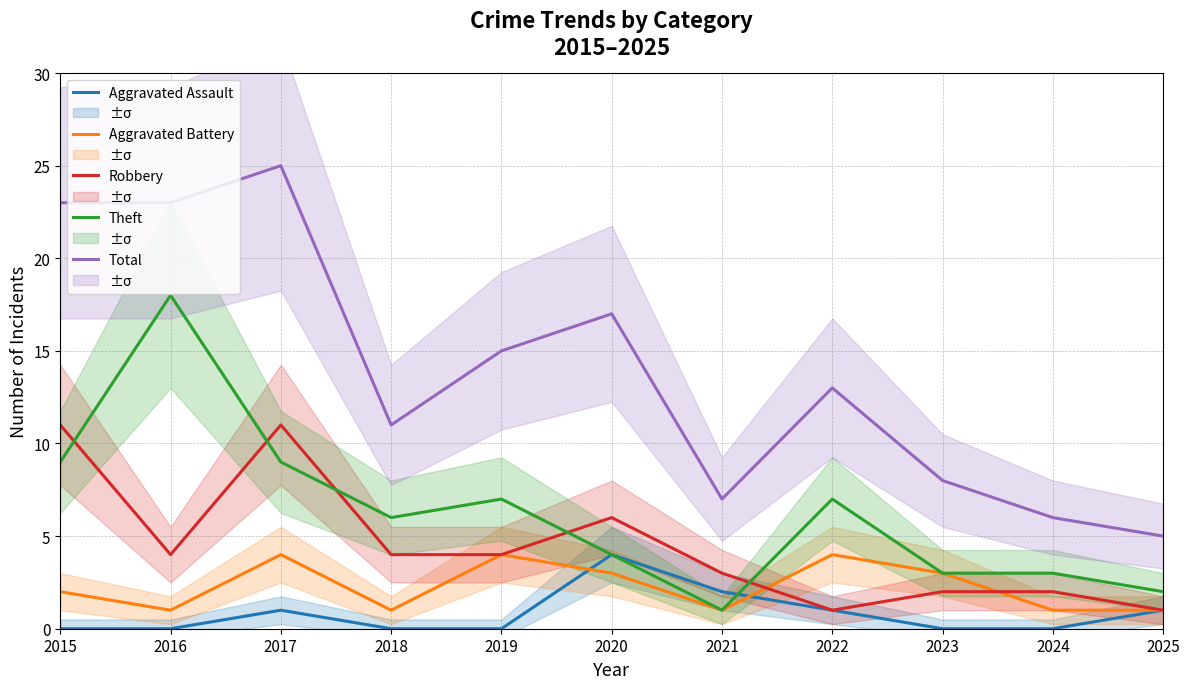

How many values in the Aggravated Battery series exceed 2?

5